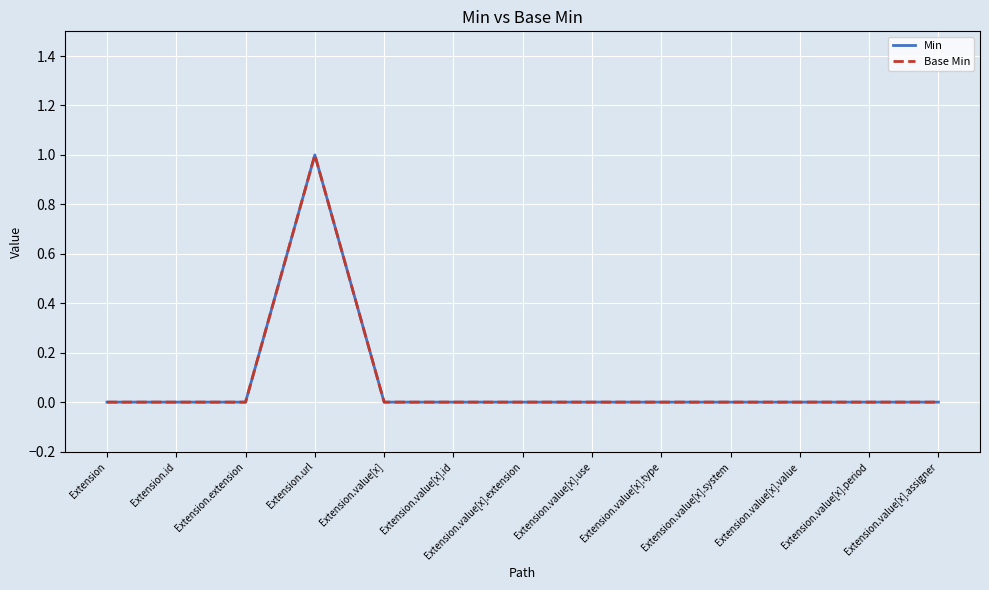

Does the chart display data point markers on the line(s)?

No